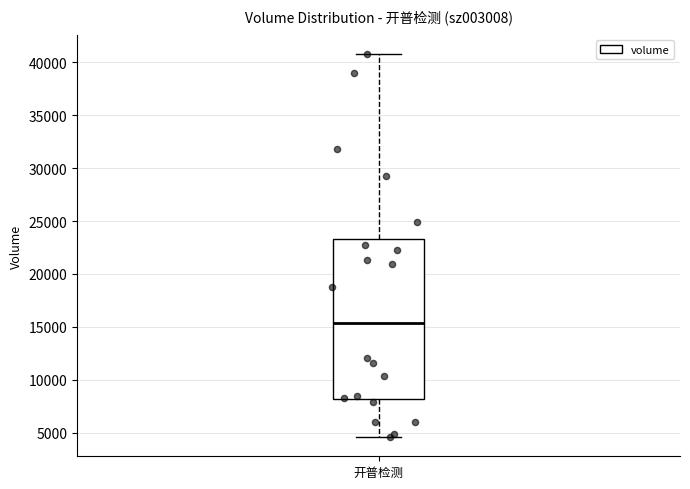

Where does the lower whisker of the box for 开普检测 end on the y-axis? The values are not printed on the chart, so give them approximately, as read against the axis.

4500